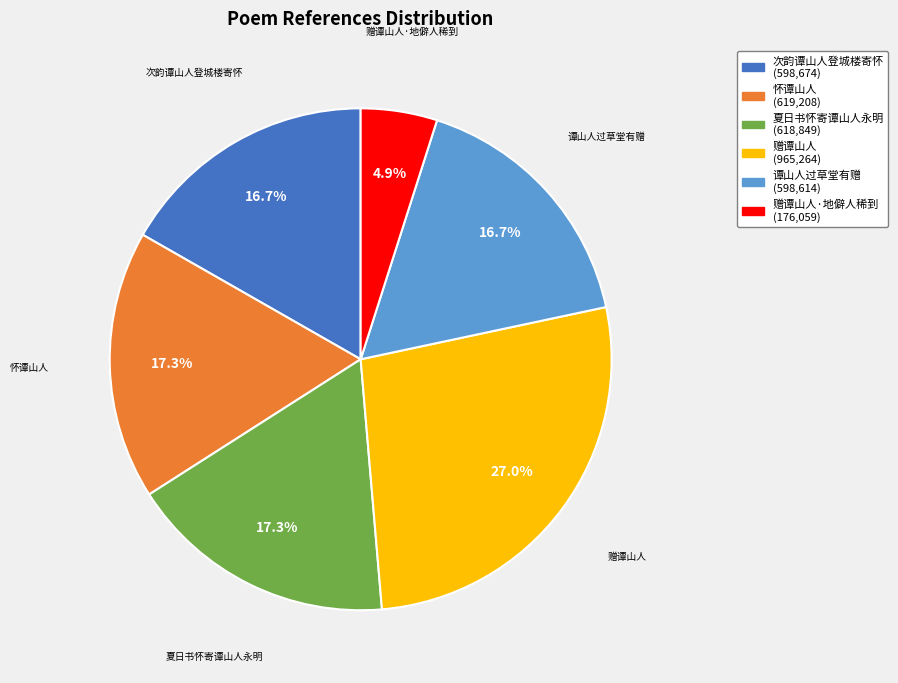

Is there any slice that represents more than half of the pie?

No